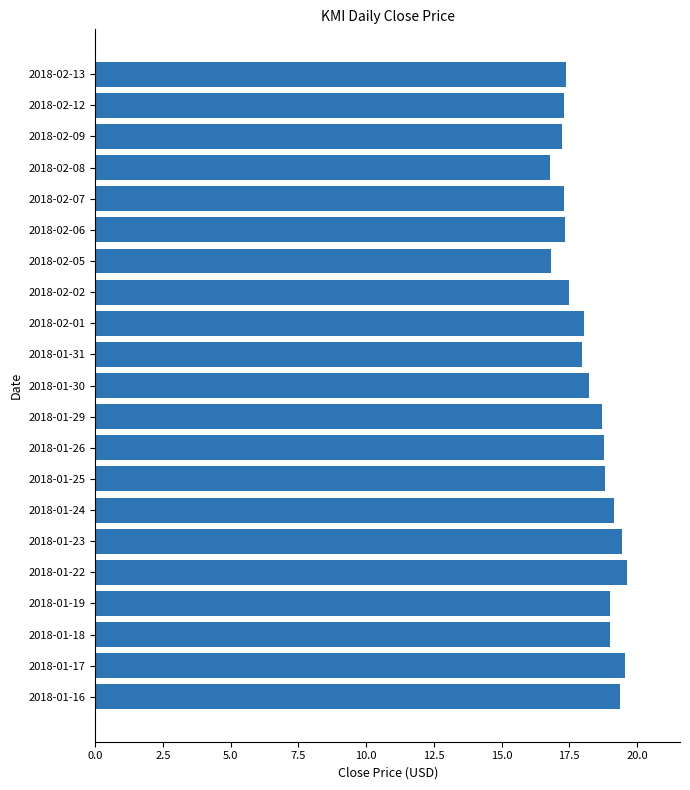

What is the sum of all values?

383.4